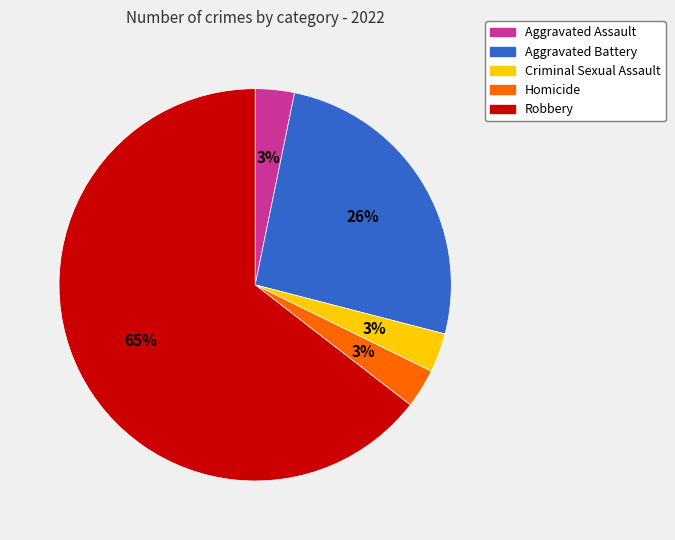

The Aggravated Assault slice represents 3% of the pie. True or false?

True